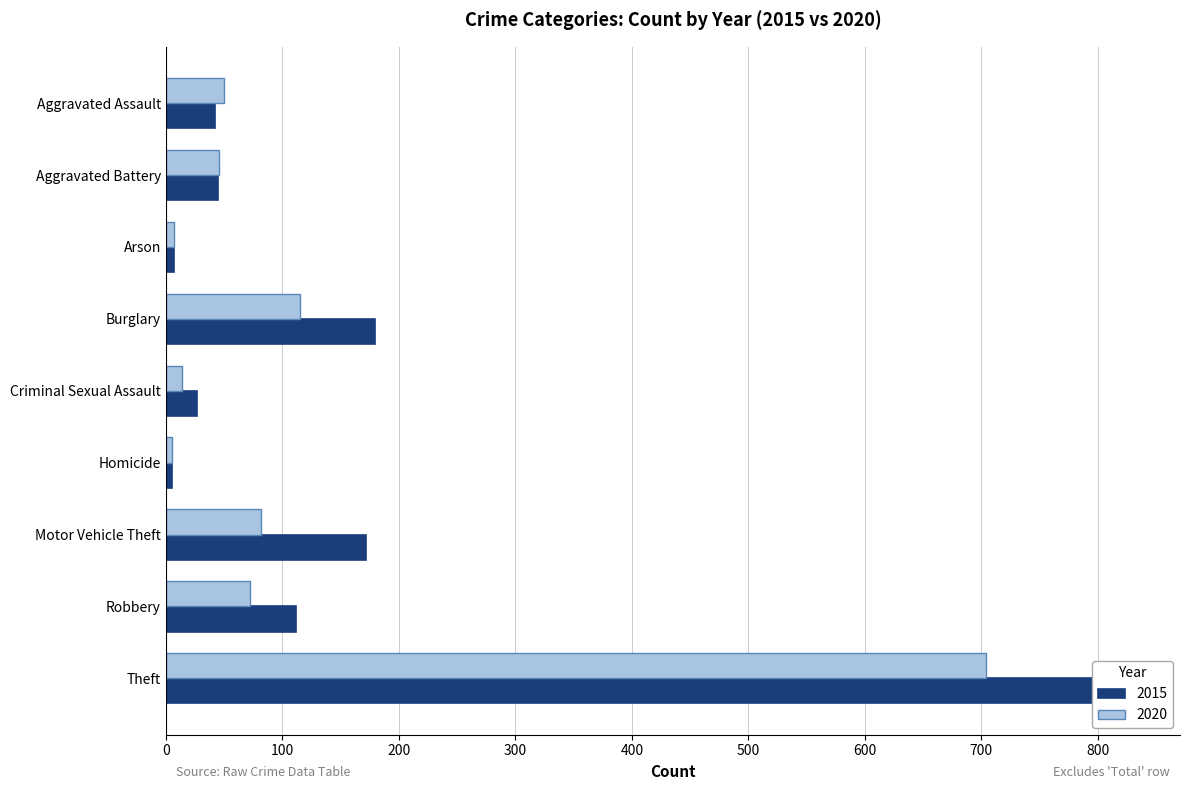

Between Aggravated Battery and Criminal Sexual Assault, which series saw the biggest shift?

2020